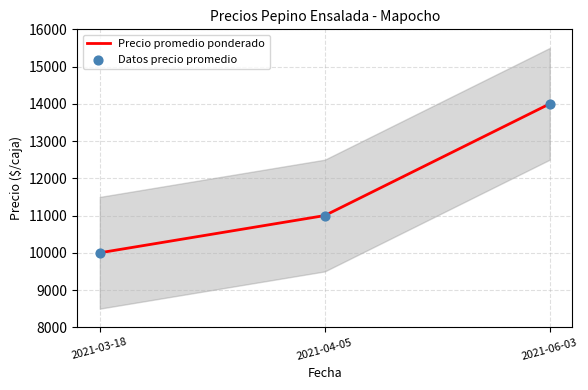

Which series has the largest Y range (max minus min)?

Precio promedio ponderado